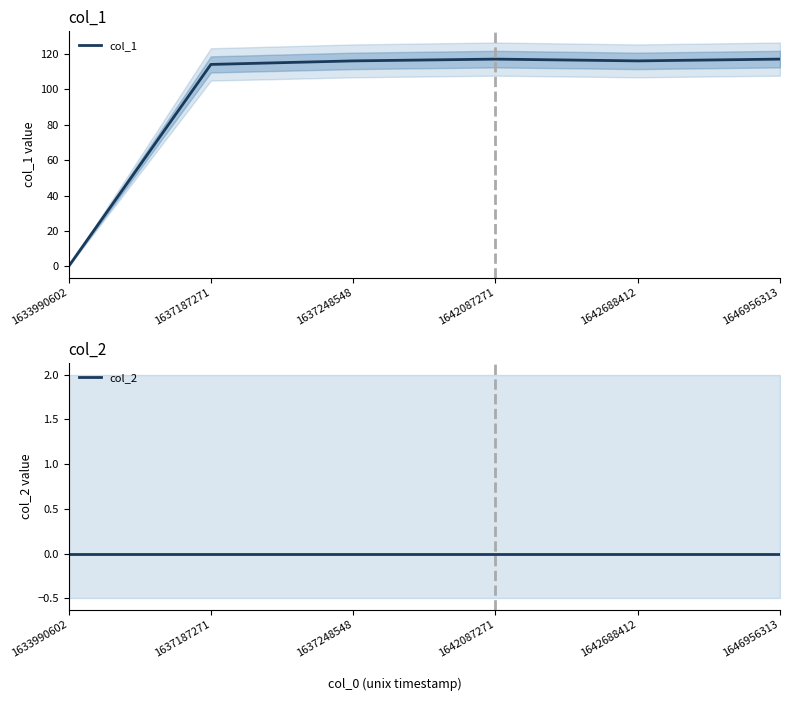

What is the approximate value of col_1 at 1642688412, to the nearest 5?

115